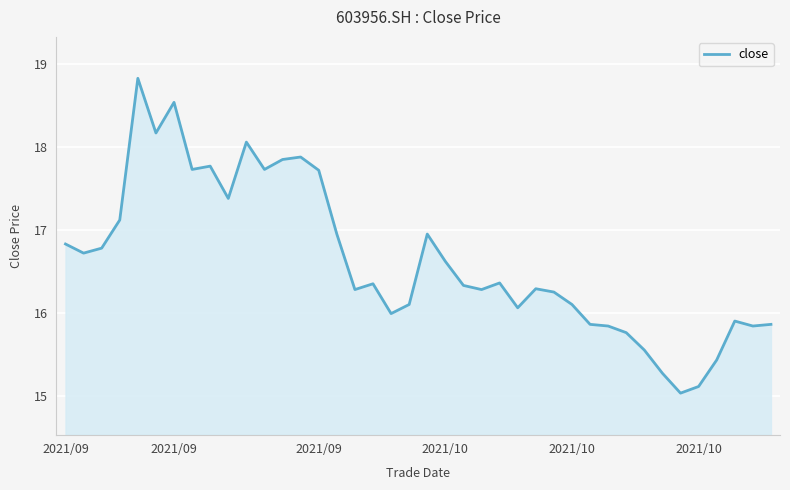

How many lines are shown in the chart?

1